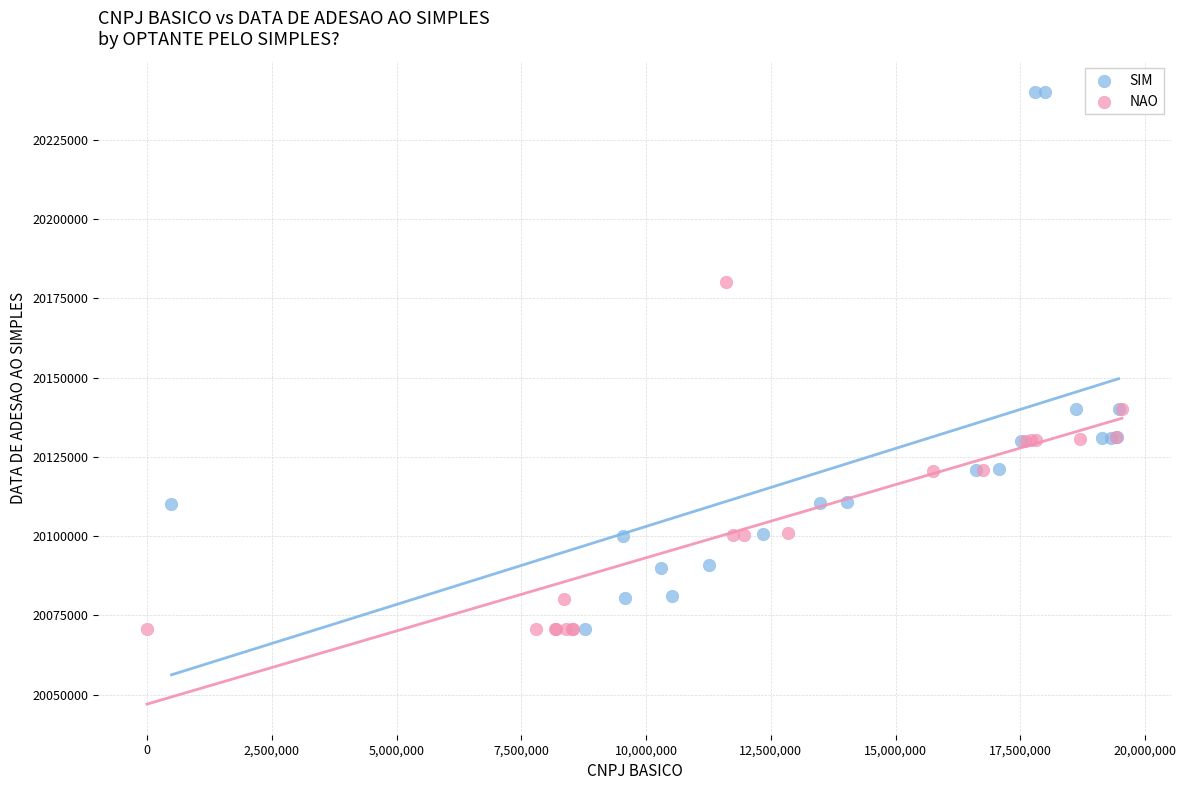

Which series has the widest spread of Y values?

SIM